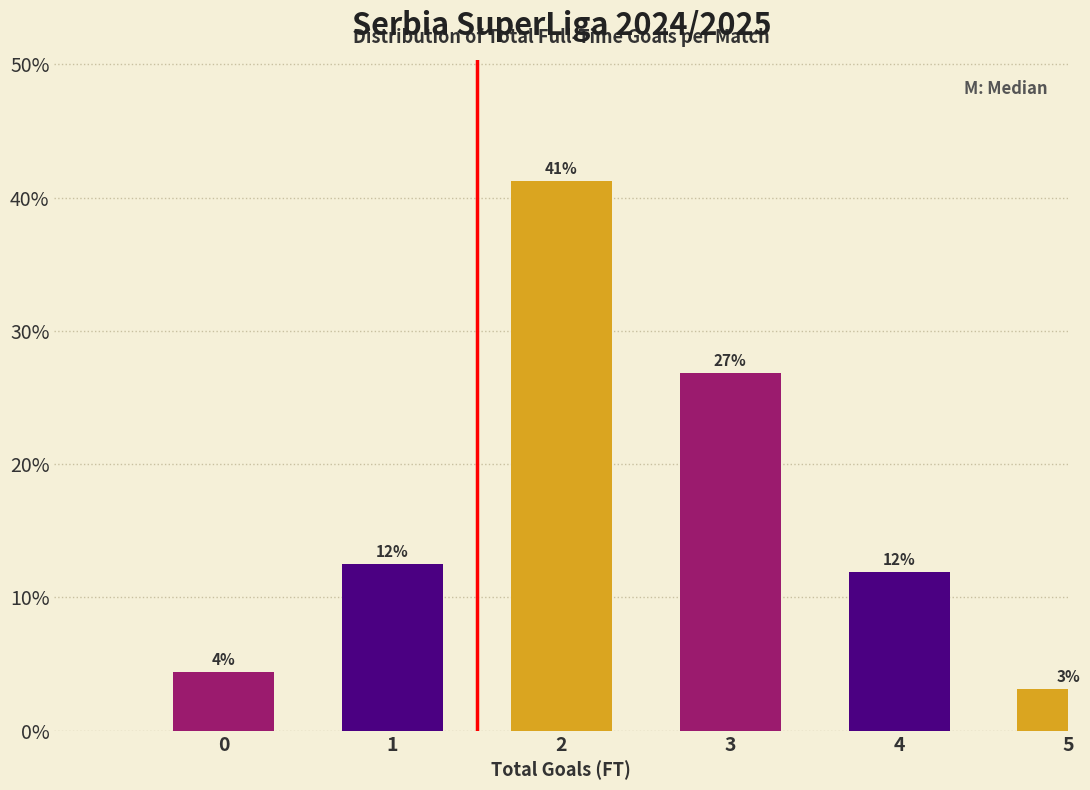

Does the chart contain any negative values?

No